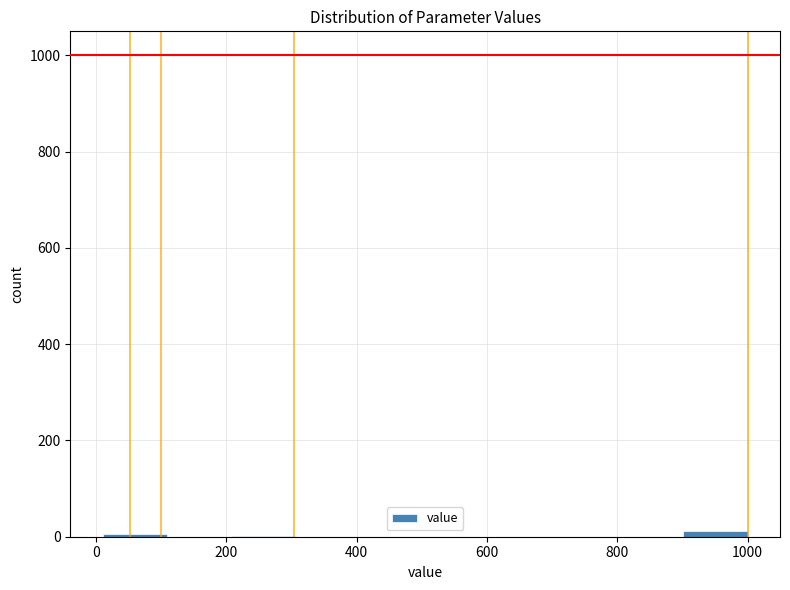

Reading left to right, transcribe this chart: for each bar, give the range it covers on the x-axis and its height. Neither the bar edges nor the heights are printed on the chart, so give them approximately, as read against the axes.

20 to 100: under 20
100 to 200: 0
200 to 300: under 20
300 to 400: 0
400 to 500: 0
500 to 600: 0
600 to 700: 0
700 to 800: 0
800 to 900: 0
900 to 1000: under 20